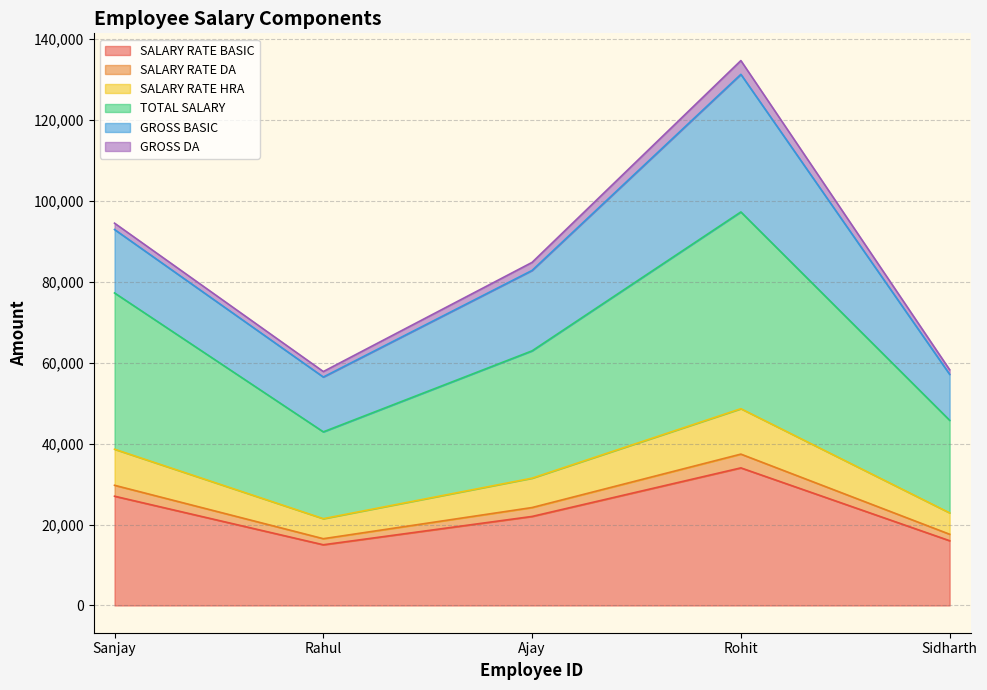

Which category has the highest value in the SALARY RATE BASIC series?

Rohit